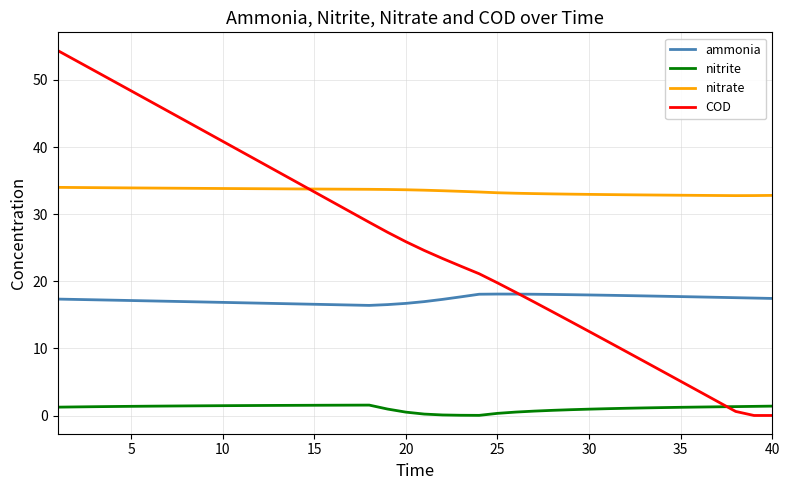

True or false: ammonia and nitrite cross at least once.

False